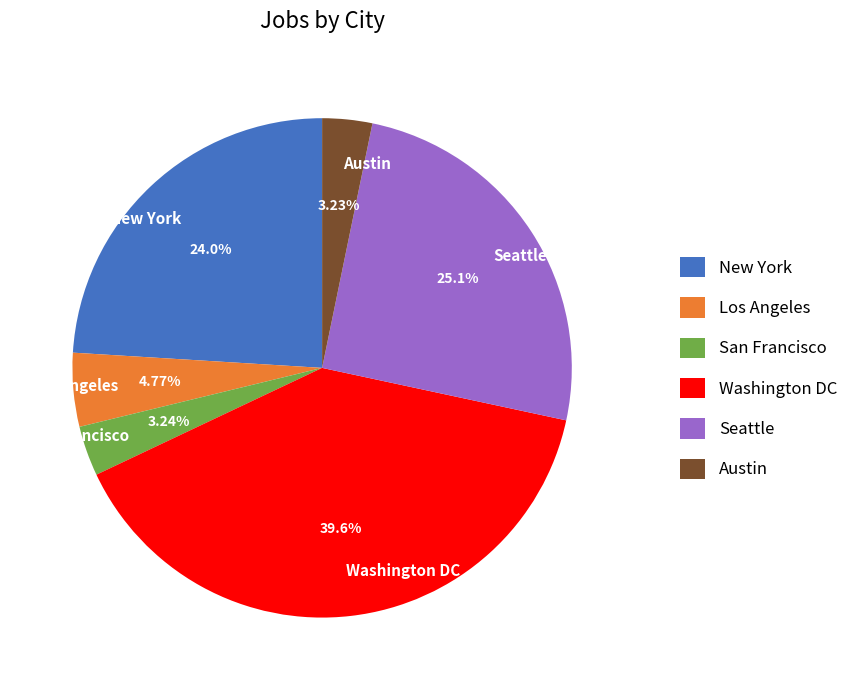

What portion of the pie excludes New York?

76.0%